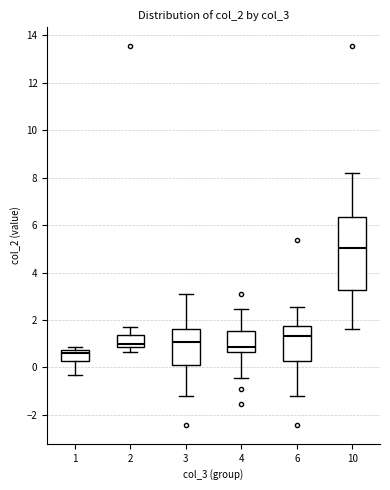

Reading left to right, read every box against the y-axis: the position of its median line, the range the box covers, and the ends of its whiskers. The values are not printed on the chart, so give them approximately, as read against the axis.

1: median 0.6, box 0.2 to 0.8, whiskers -0.4 to 0.8 (just above the box's upper edge)
2: median 1.0, box 0.8 to 1.4, whiskers 0.6 to 1.6
3: median 1.0, box 0.2 to 1.6, whiskers -1.2 to 3.0
4: median 0.8, box 0.6 to 1.6, whiskers -0.4 to 2.4
6: median 1.4, box 0.2 to 1.8, whiskers -1.2 to 2.6
10: median 5.0, box 3.2 to 6.4, whiskers 1.6 to 8.2